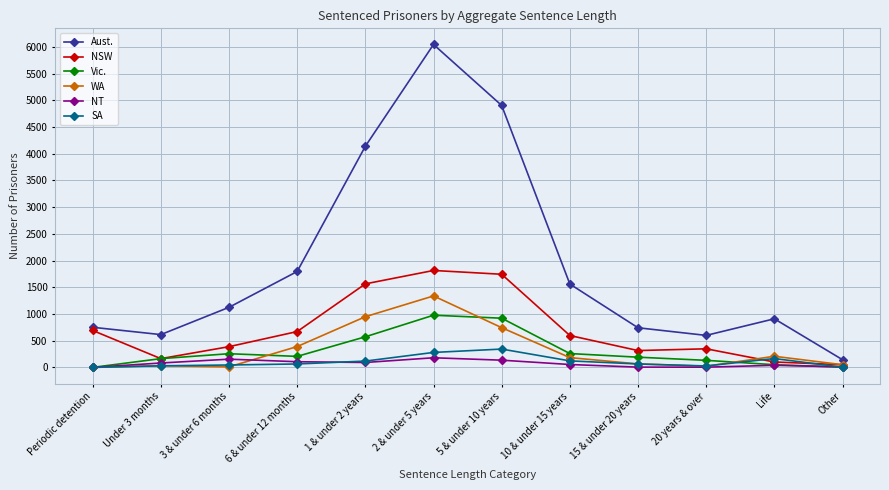

How many lines are shown in the chart?

6